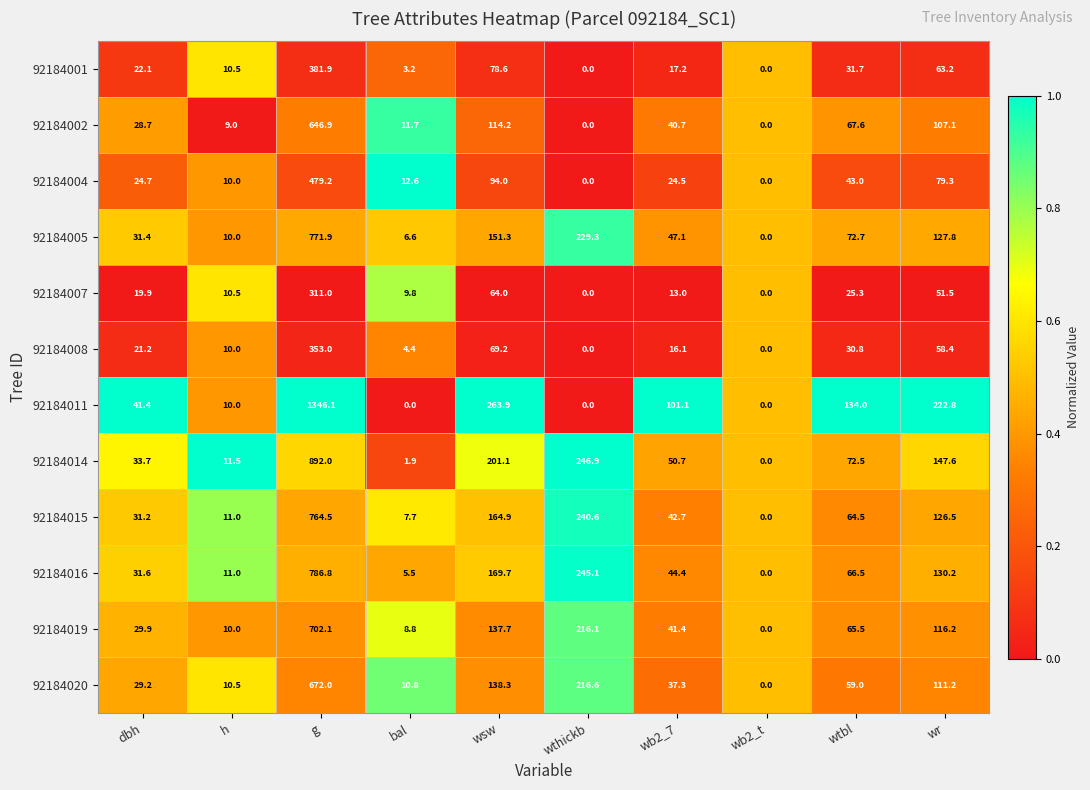

True or false: 92184016 has a value of 66.5 at wtbl.

True